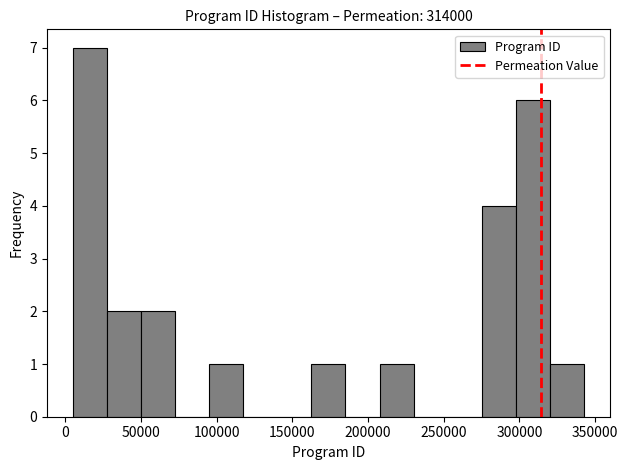

How tall is the bar that spans 50000 to 70000 on the x-axis? Neither the bar edges nor the heights are printed on the chart, so give them approximately, as read against the axes.

2